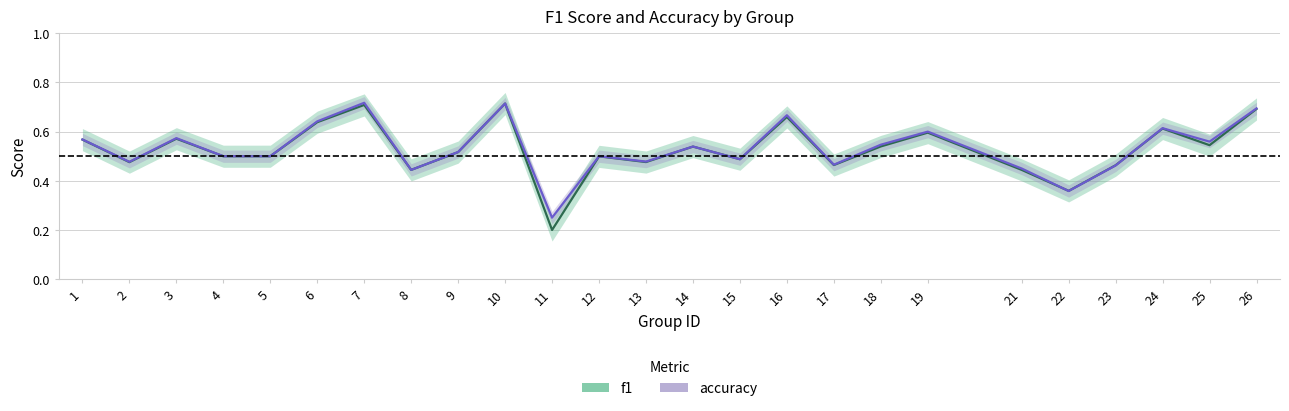

At how many categories does at least one series exceed 0?

25